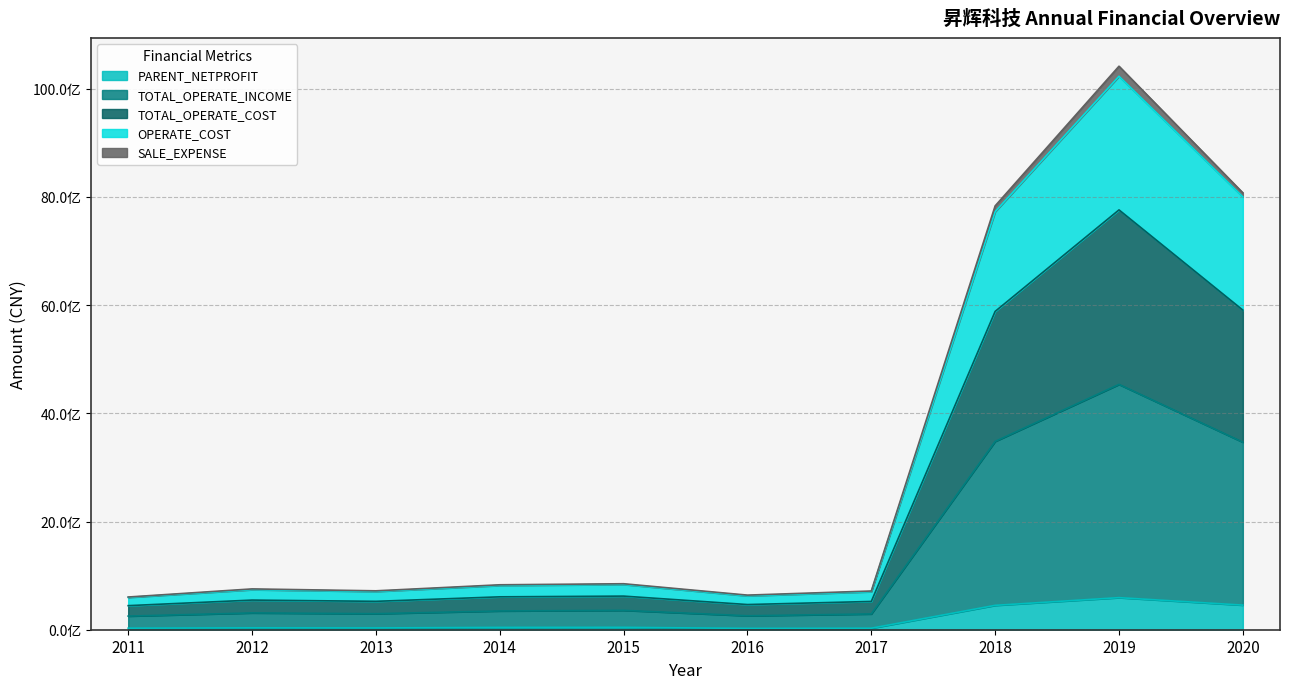

What are all the series names shown in the legend?

PARENT_NETPROFIT, TOTAL_OPERATE_INCOME, TOTAL_OPERATE_COST, OPERATE_COST, SALE_EXPENSE